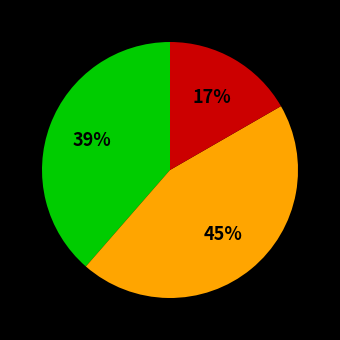

To the nearest percent, what is the difference between the largest and smallest slice percentages?

28%